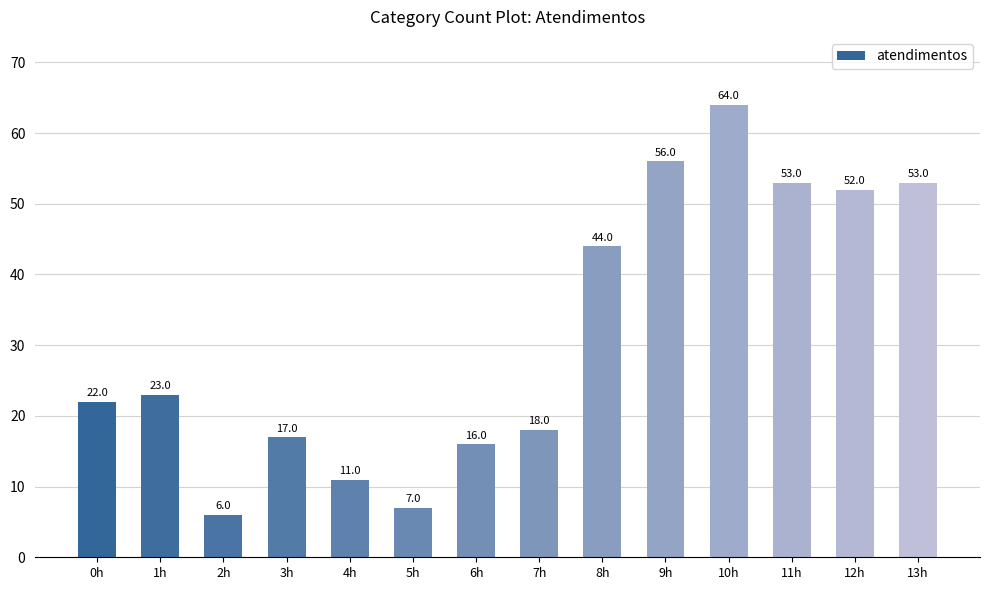

Which category has the lowest value across all series?

2h